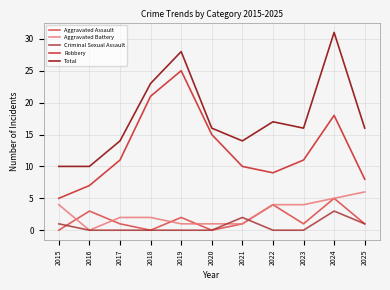

What is the difference between the highest and lowest values at 2022?

17